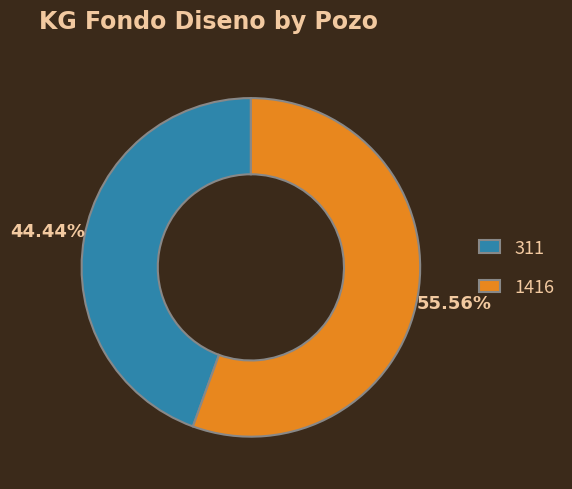

How much of the chart is everything except 1416?

44.4%